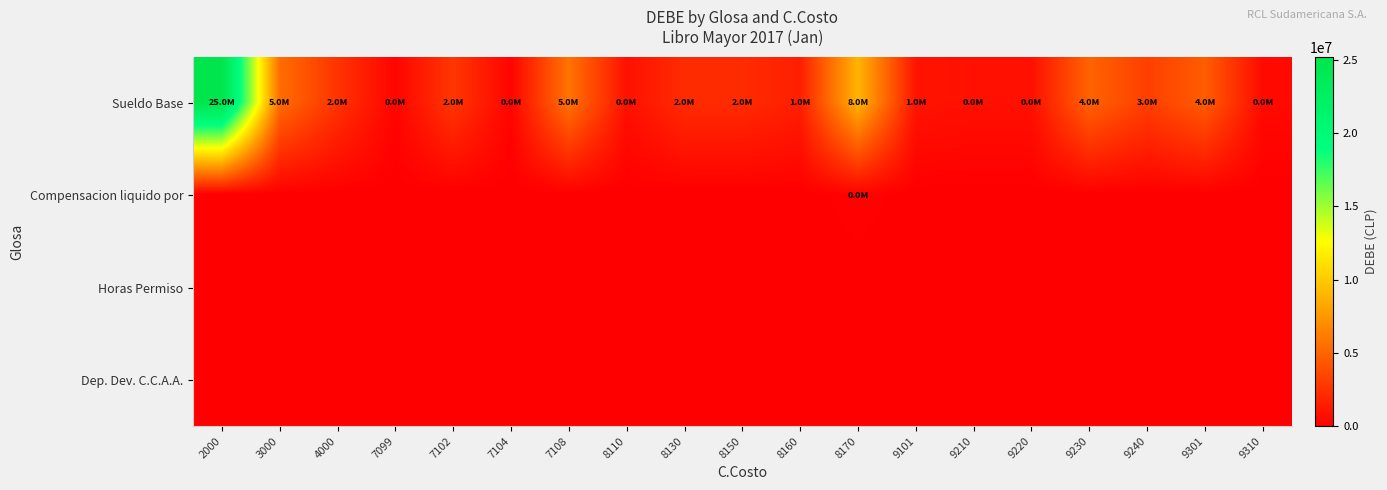

Rank the series by their maximum value, from highest to lowest.

Sueldo Base, Compensacion liquido por, Horas Permiso, Dep. Dev. C.C.A.A.